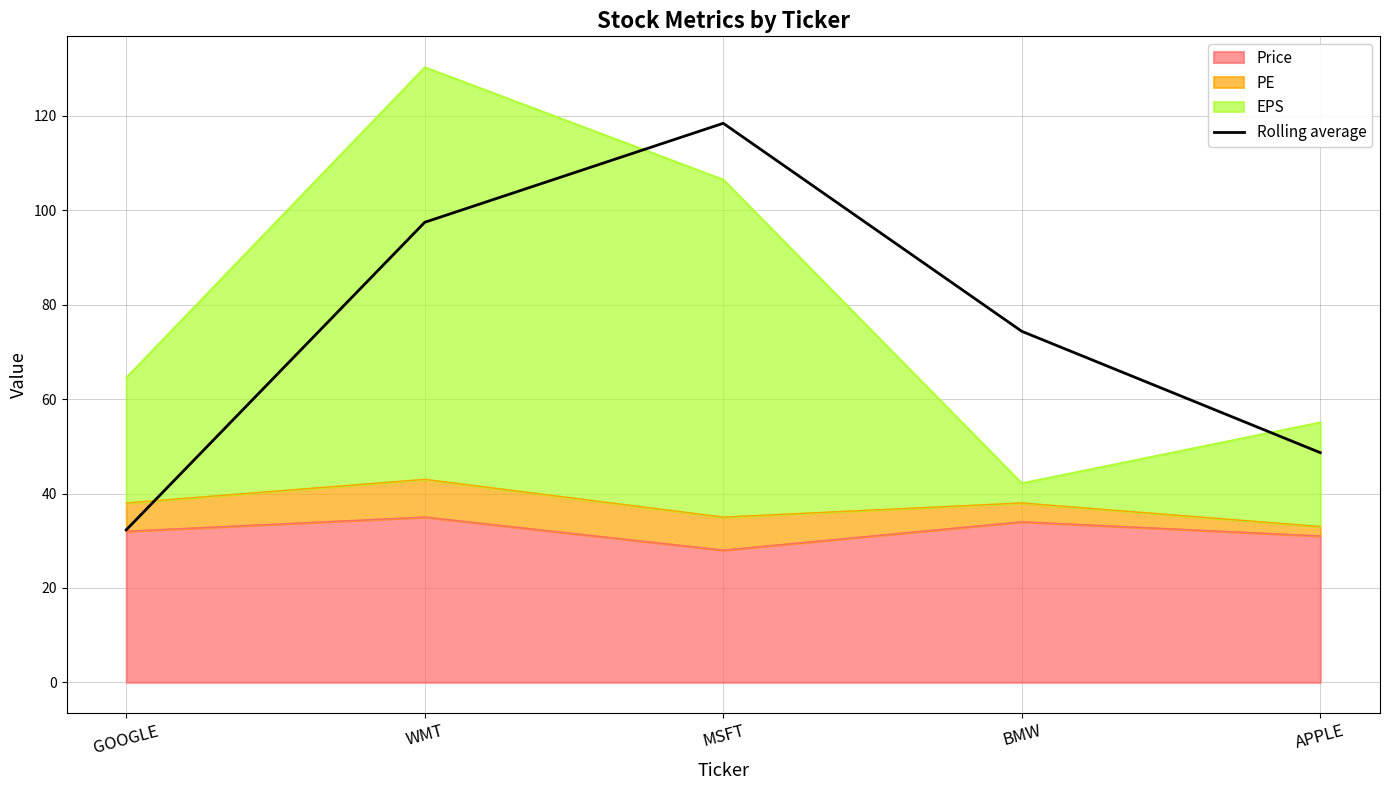

At which label does the data first exceed 74?

WMT